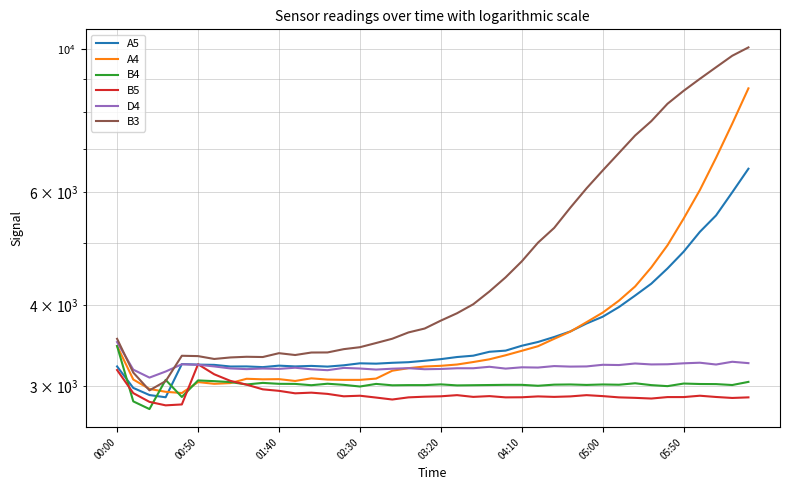

What is the value of the A5 point at the 34th from the left?

4323